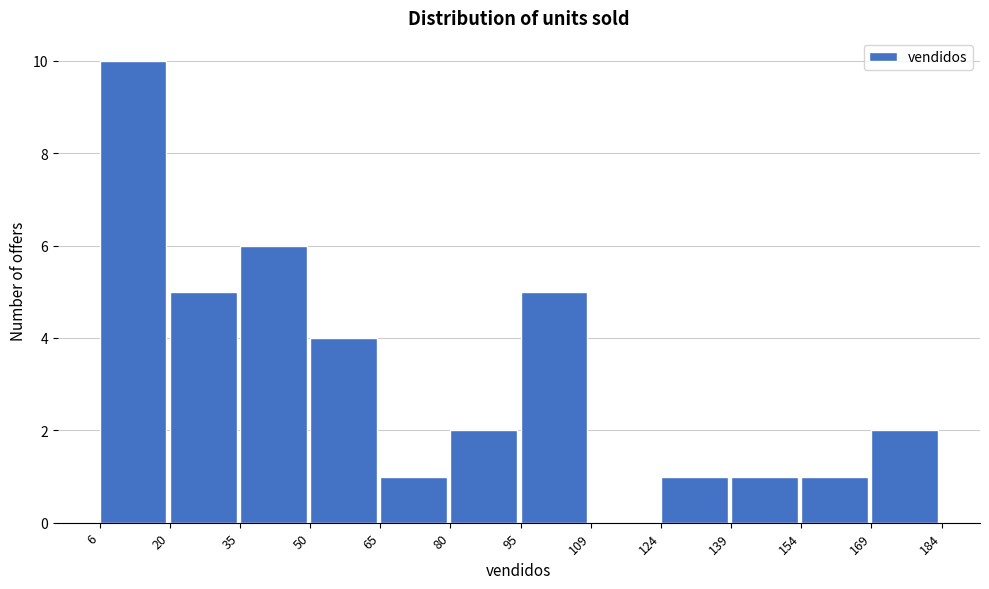

Reading left to right, list every bar in this chart as the range it spans on the x-axis followed by its height. The values are not printed on the chart, so give them approximately, as read against the axis.

6 to 20: 10
20 to 35: 5
35 to 50: 6
50 to 65: 4
65 to 80: 1
80 to 95: 2
95 to 109: 5
109 to 124: 0
124 to 139: 1
139 to 154: 1
154 to 169: 1
169 to 184: 2